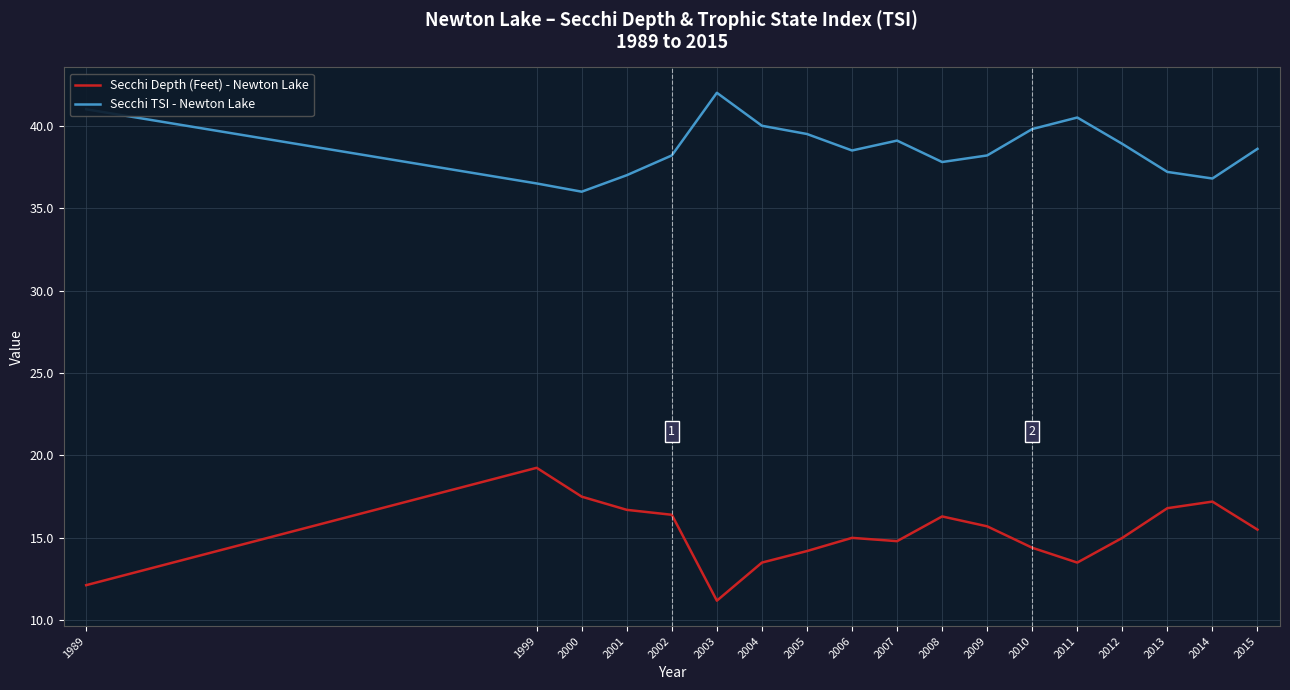

Does the chart display data point markers on the line(s)?

No